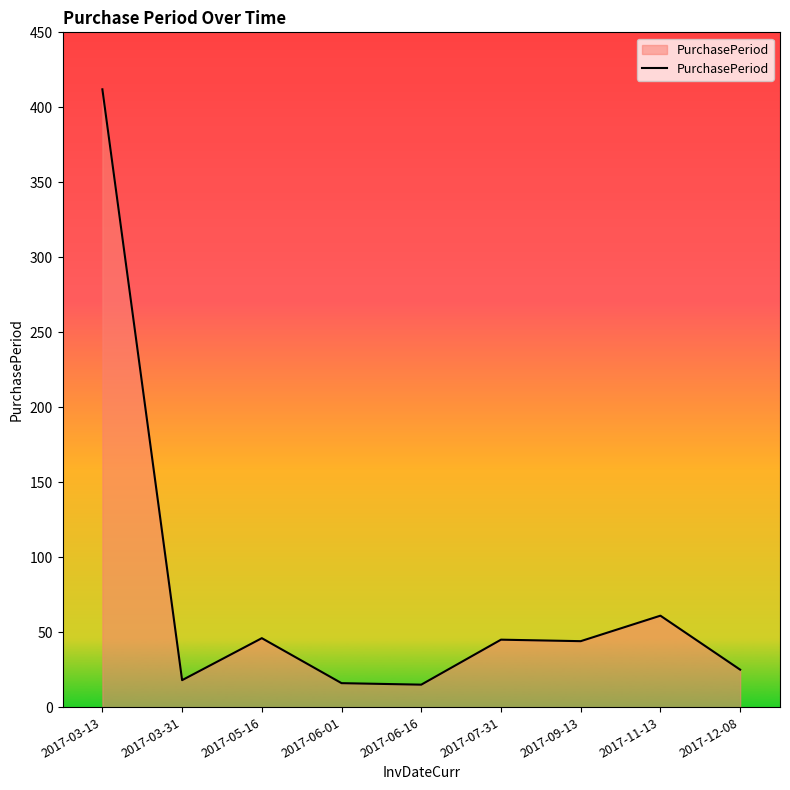

How many categories are shown in the chart?

9